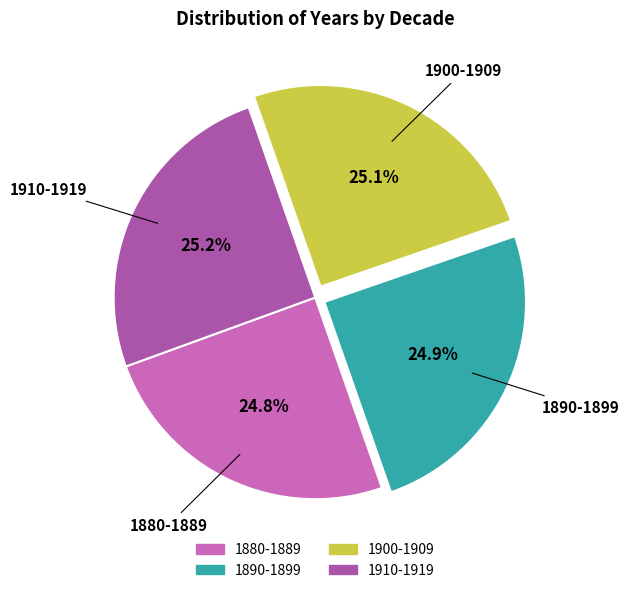

Approximately how many times larger is the value at 1890-1899 compared to 1910-1919?

1.0